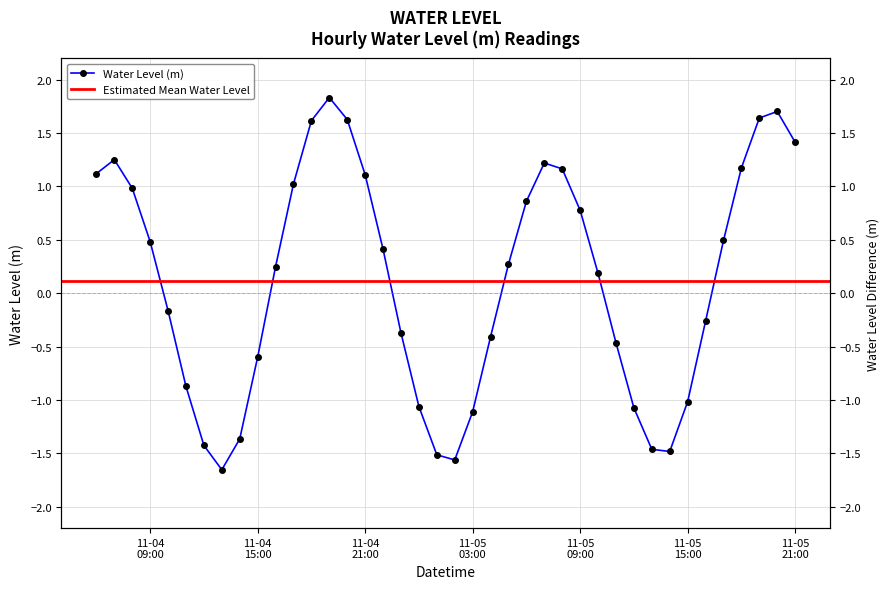

What is the change in value from 2024-11-04 07:00:00 to 2024-11-05 16:00:00?

-1.5